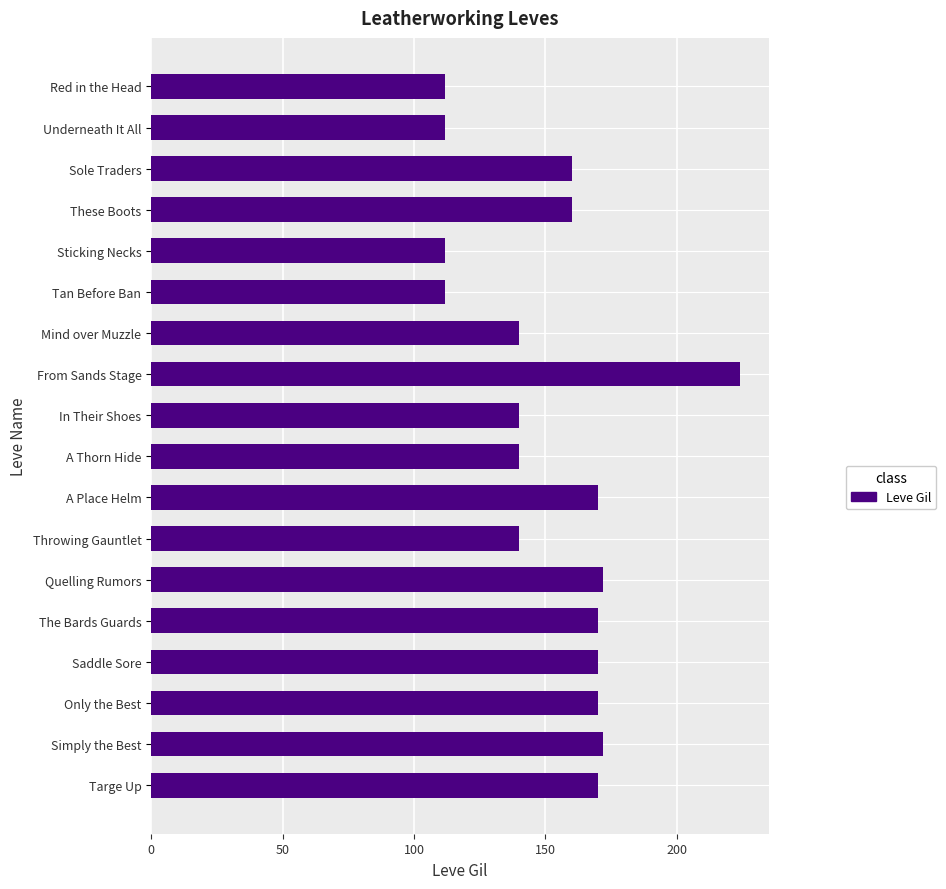

Reading top to bottom, extract all data points from this chart.

112	112	160	160	112	112	140	224	140	140	170	140	172	170	170	170	172	170